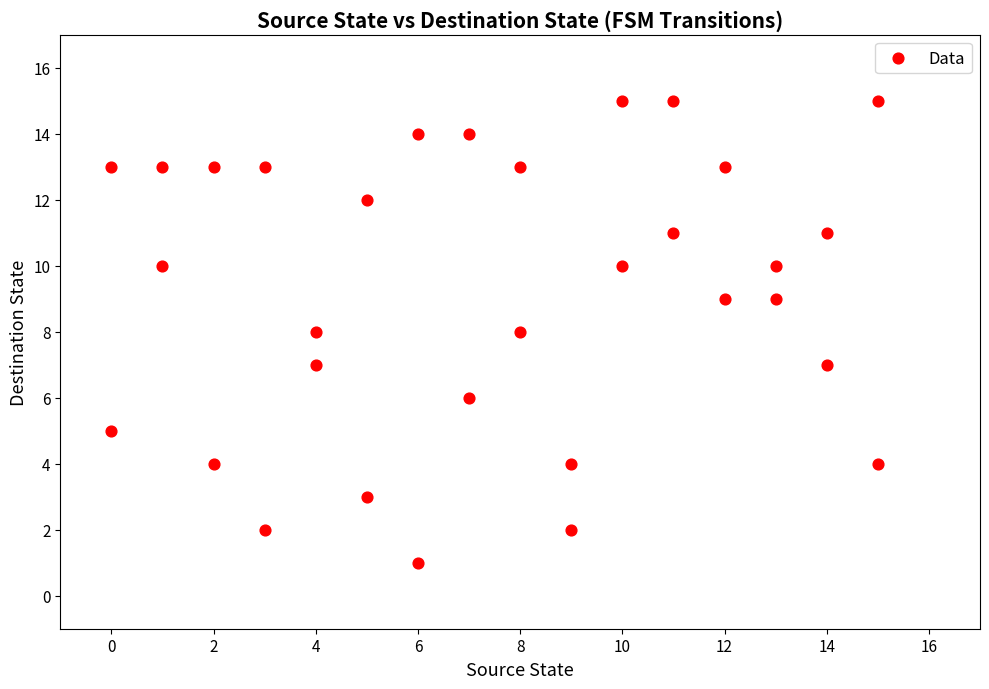

What is the range of Y values (max minus min)?

14